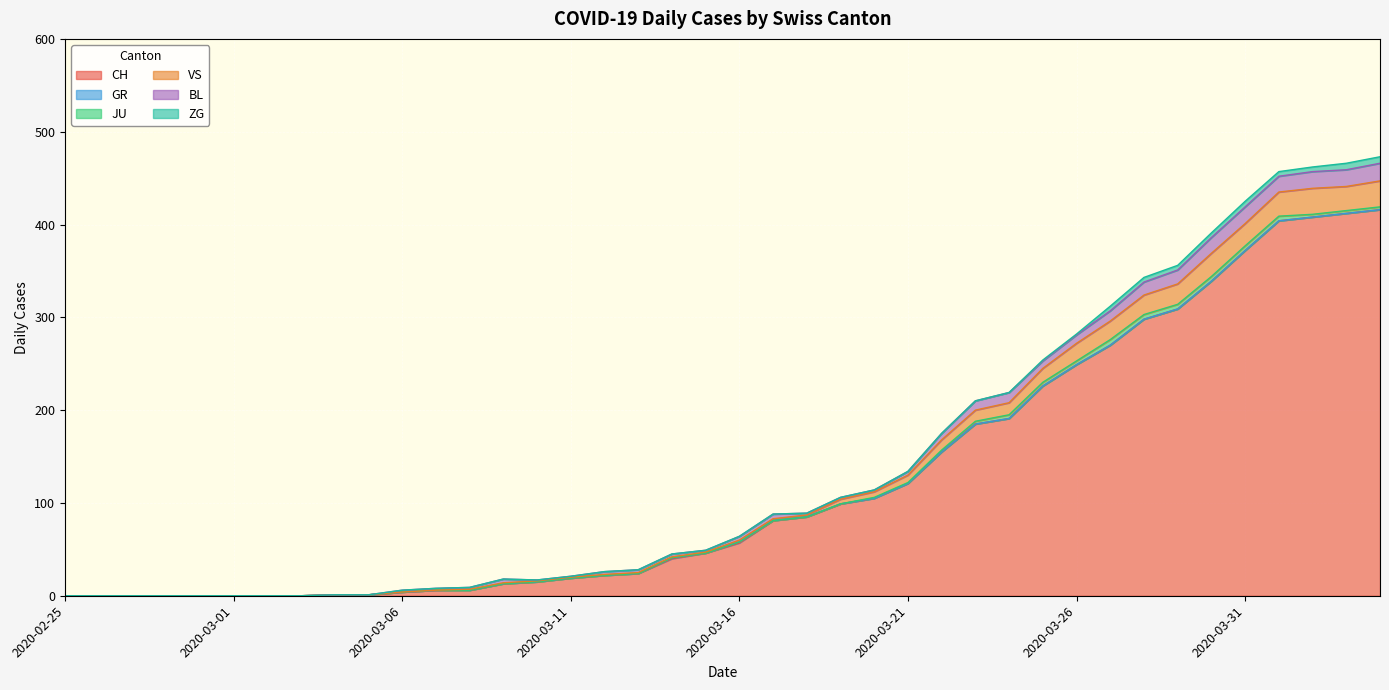

What is the value of the CH point at the 32nd from the left?

270